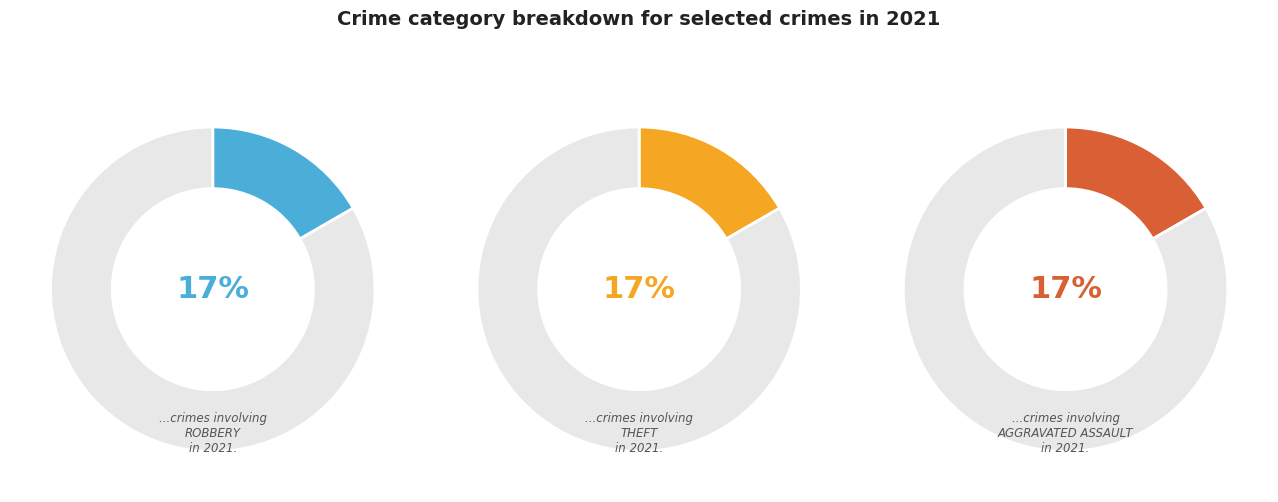

Is there any slice that represents more than half of the pie?

No